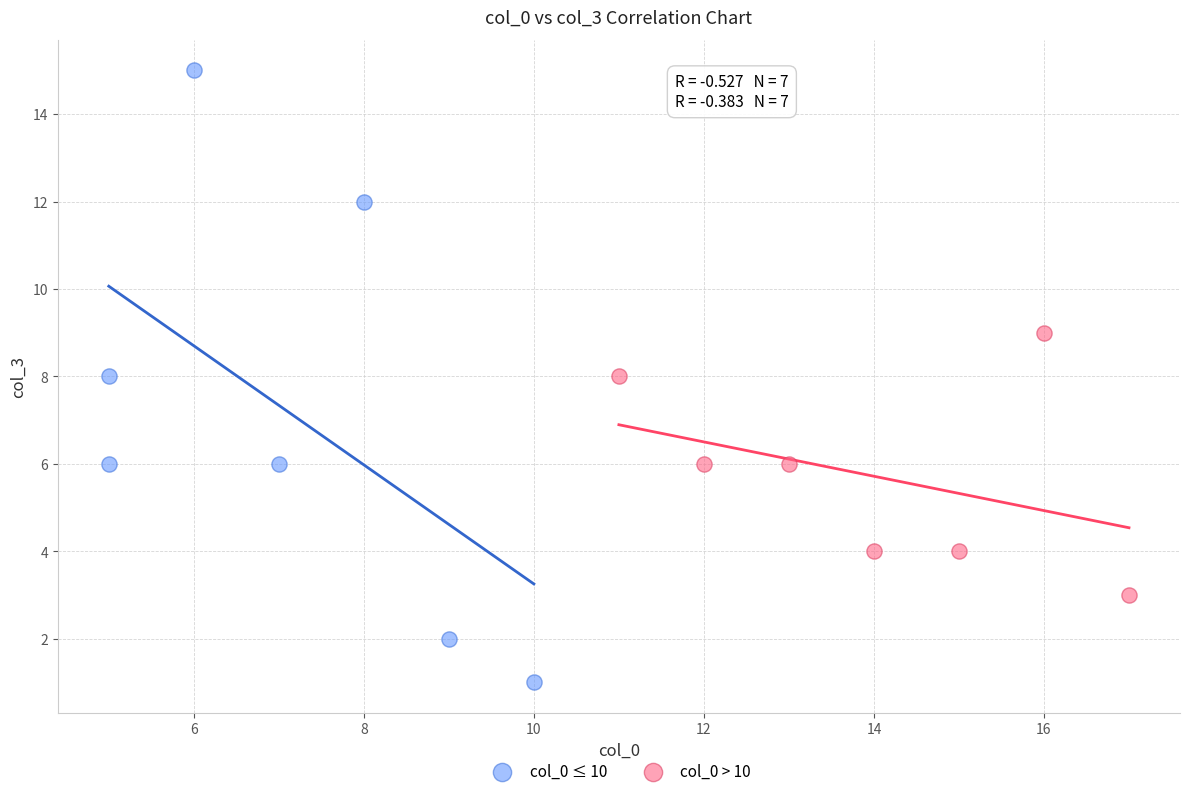

Which series reaches the minimum Y coordinate?

col_0 ≤ 10